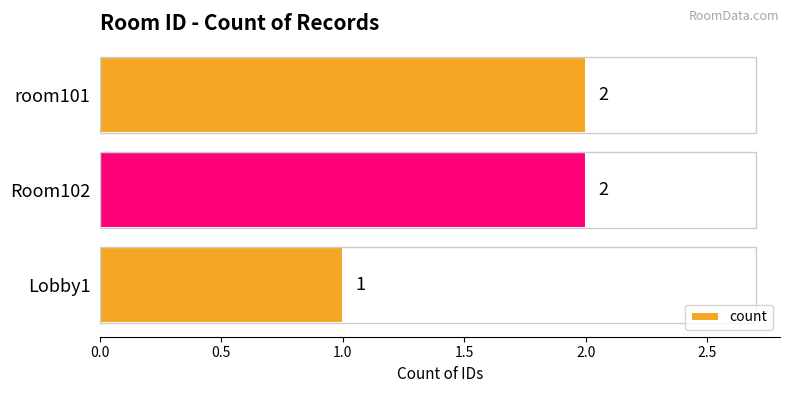

Count the number of data series in this chart.

1